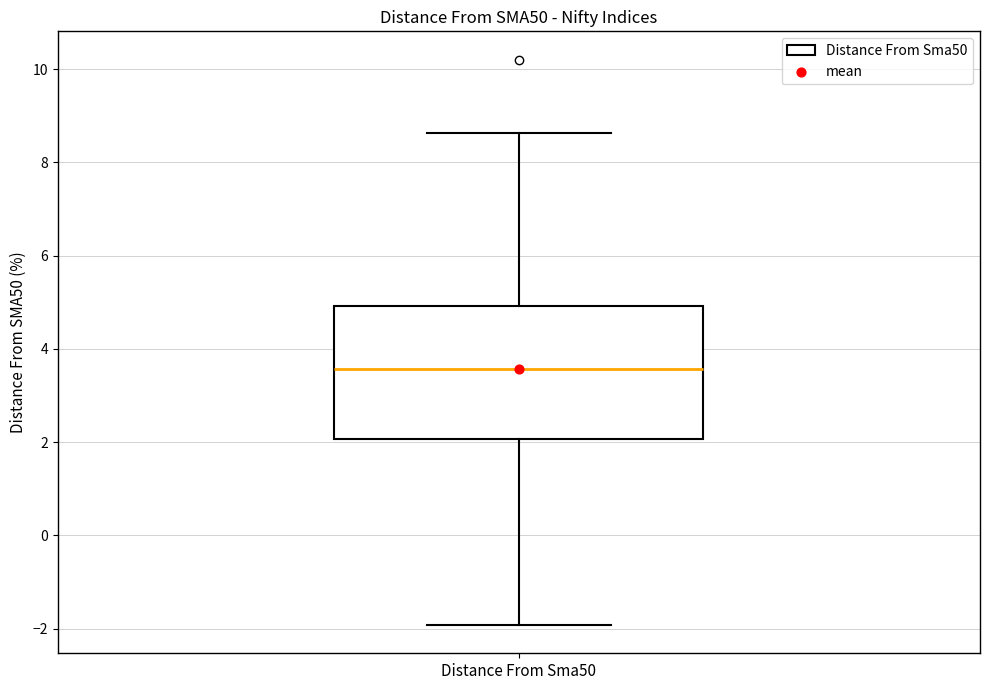

Transcribe this box plot: give where the median line is, the range the box spans, and where the two whiskers end, as read against the y-axis. The values are not printed on the chart, so give them approximately, as read against the axis.

median 3.6, box 2.0 to 5.0, whiskers -2.0 to 8.6